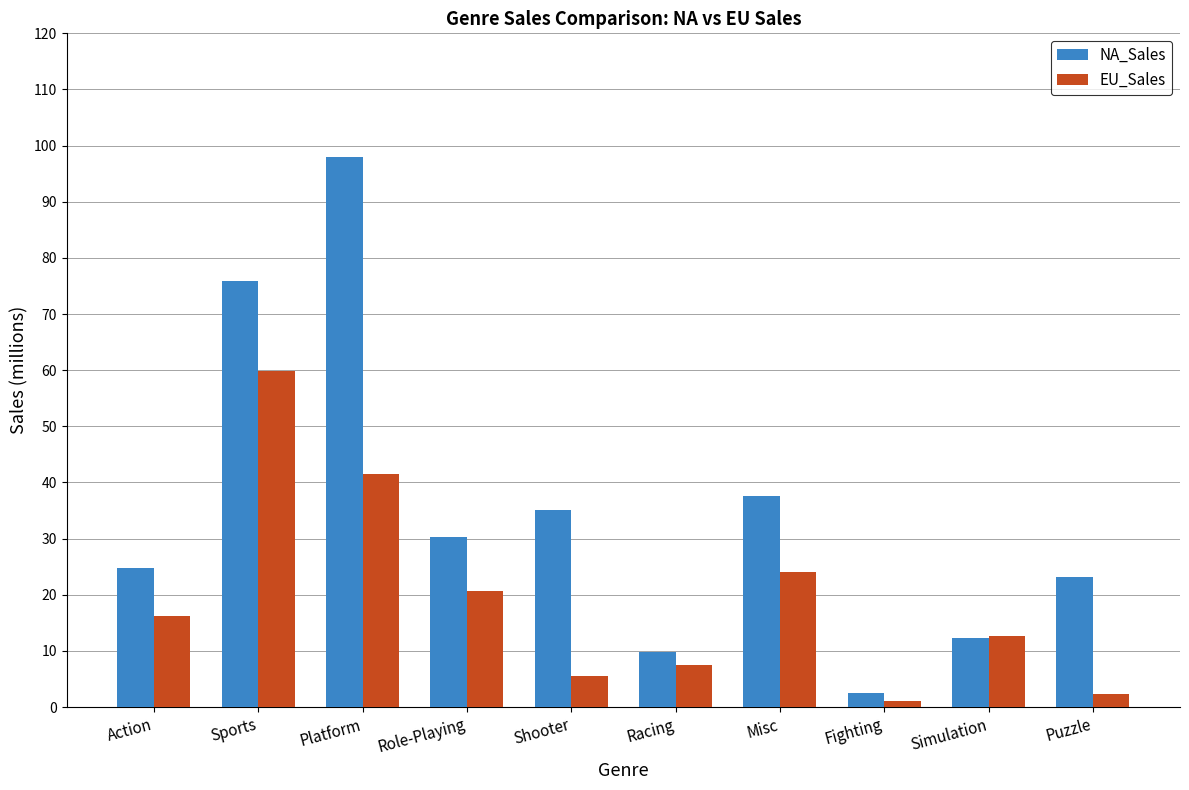

What is the total value across all series at Sports?

135.8